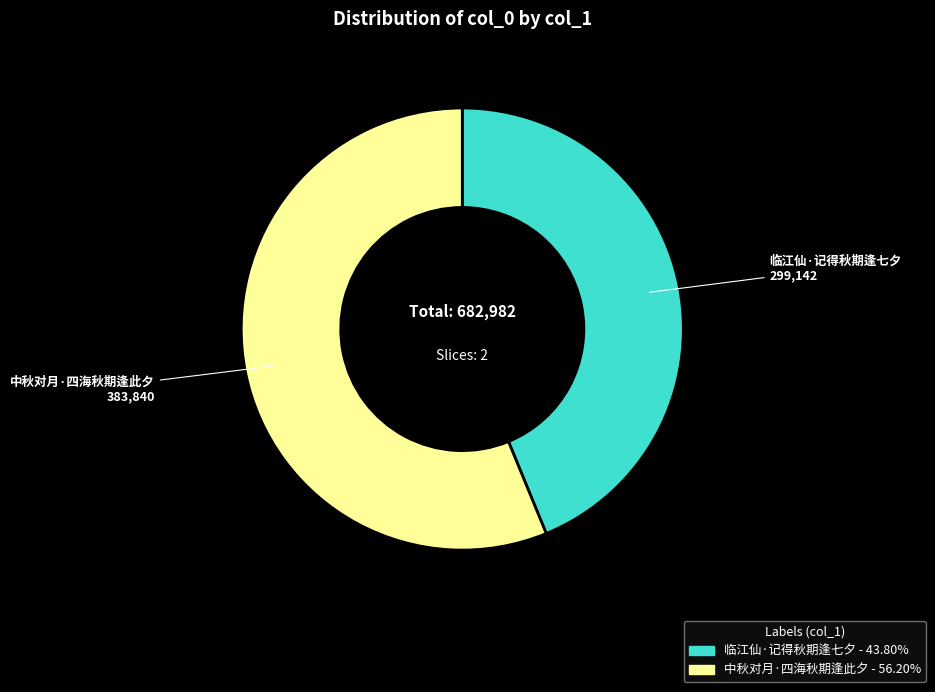

True or false: 临江仙·记得秋期逢七夕 accounts for 44% of the total.

True